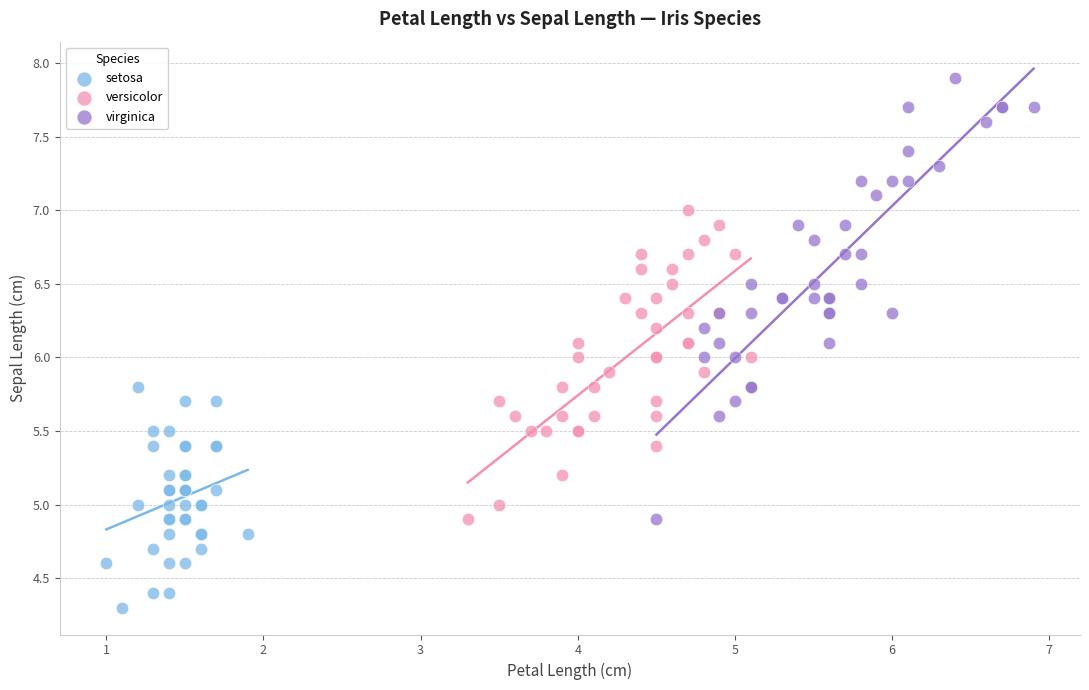

Which series contains the lowest Y value?

setosa